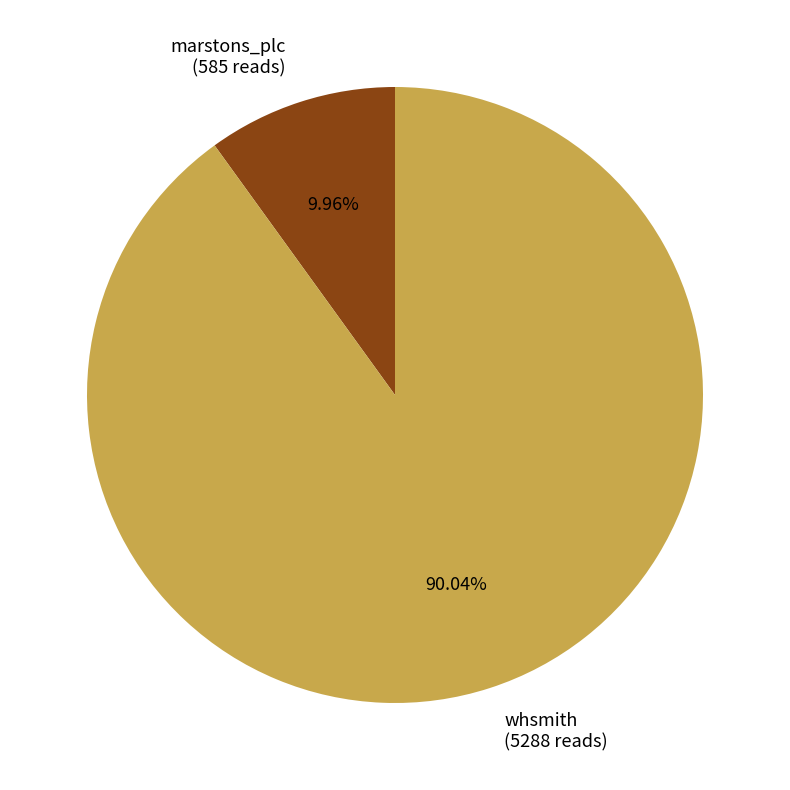

To the nearest percent, what is the difference between the largest and smallest slice percentages?

80%